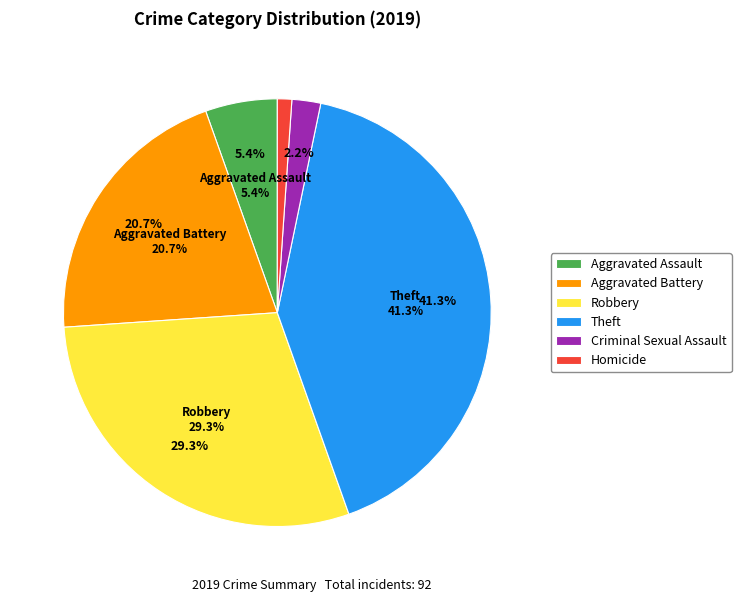

What is the smallest slice in the pie chart?

Homicide